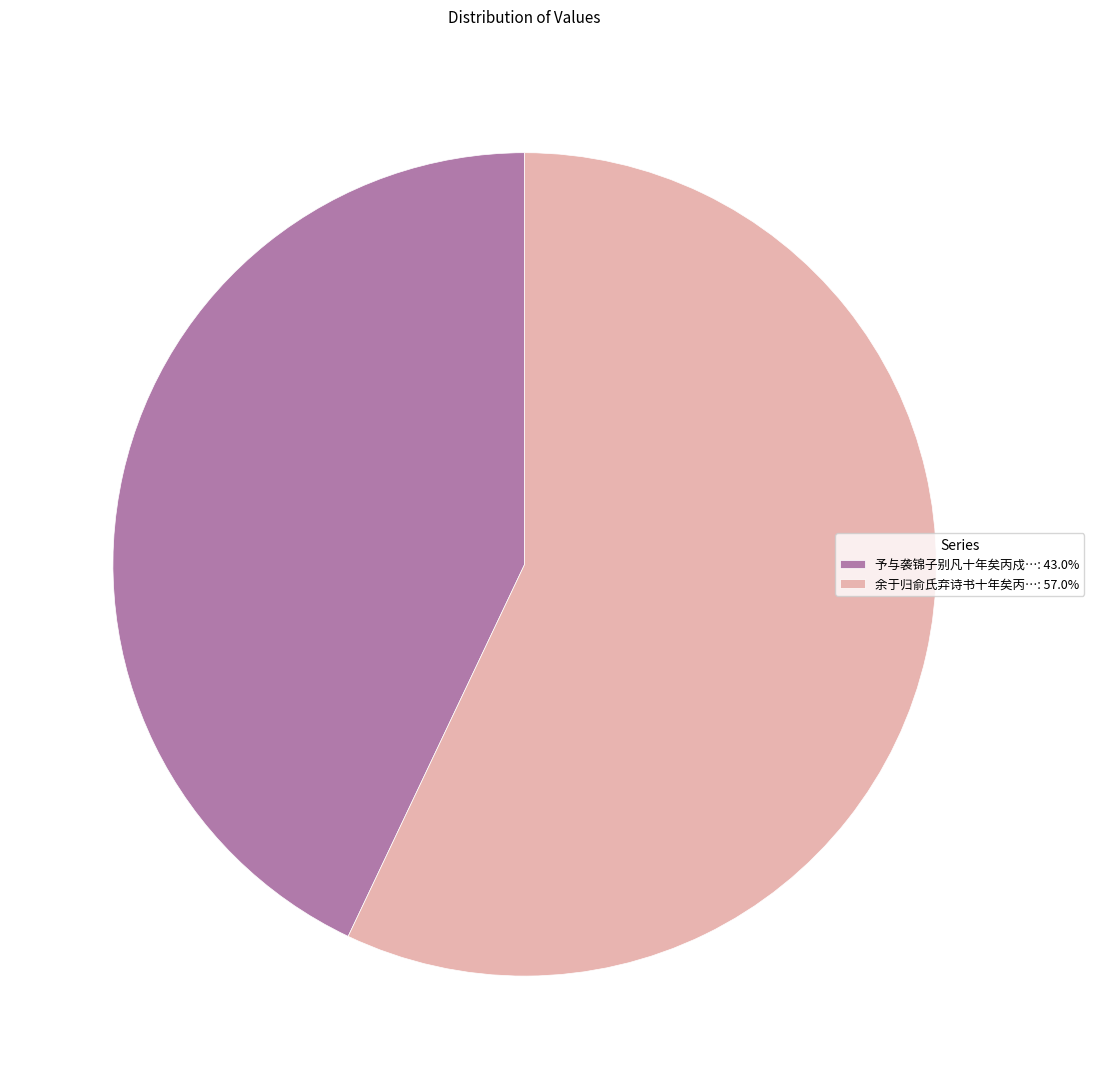

Does 予与袭锦子别凡十年矣丙戍…: 43.0% account for over 50% of the chart?

No